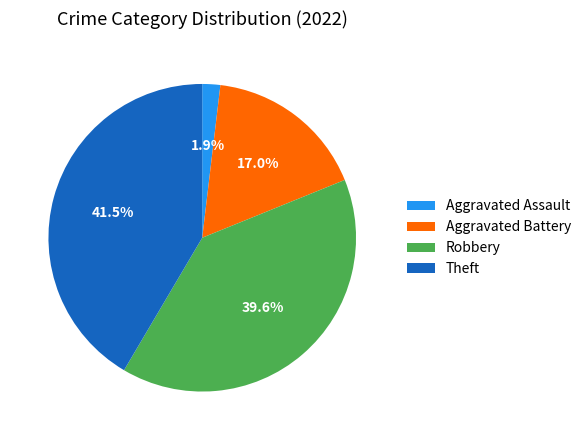

What is the largest slice in the pie chart?

Theft